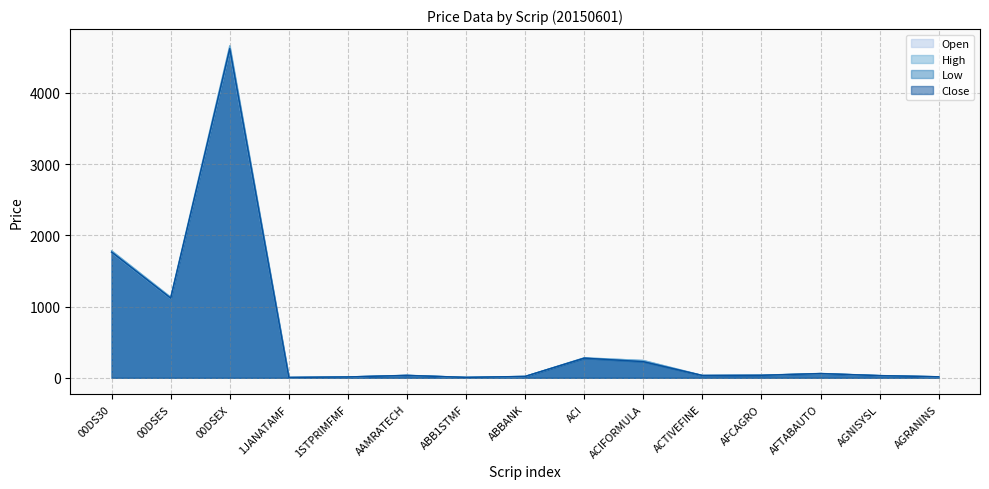

What is the difference between the Open values at AFCAGRO and 1STPRIMFMF?

24.2